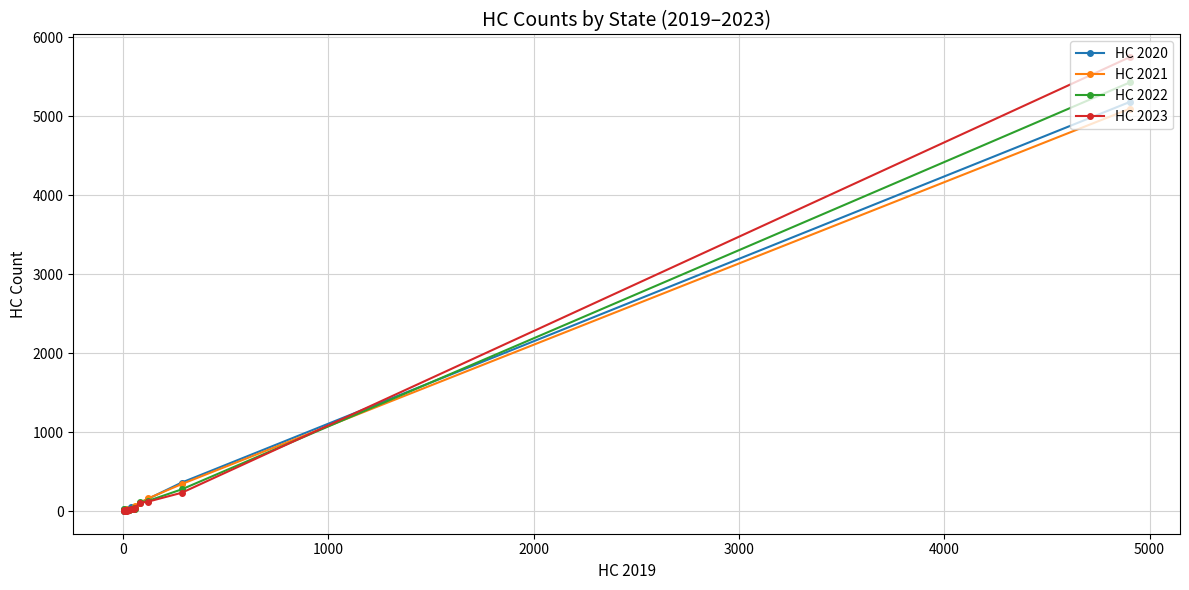

How many data points in HC 2021 are less than 20?

8